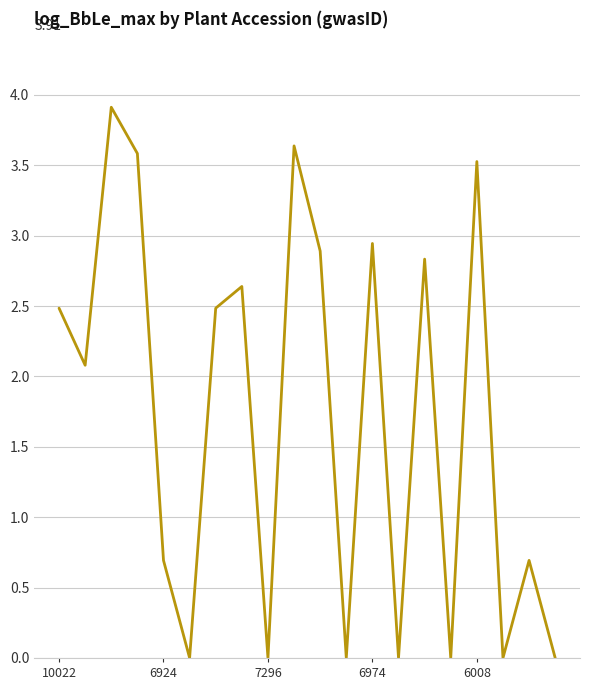

What is the greatest value displayed?

3.9